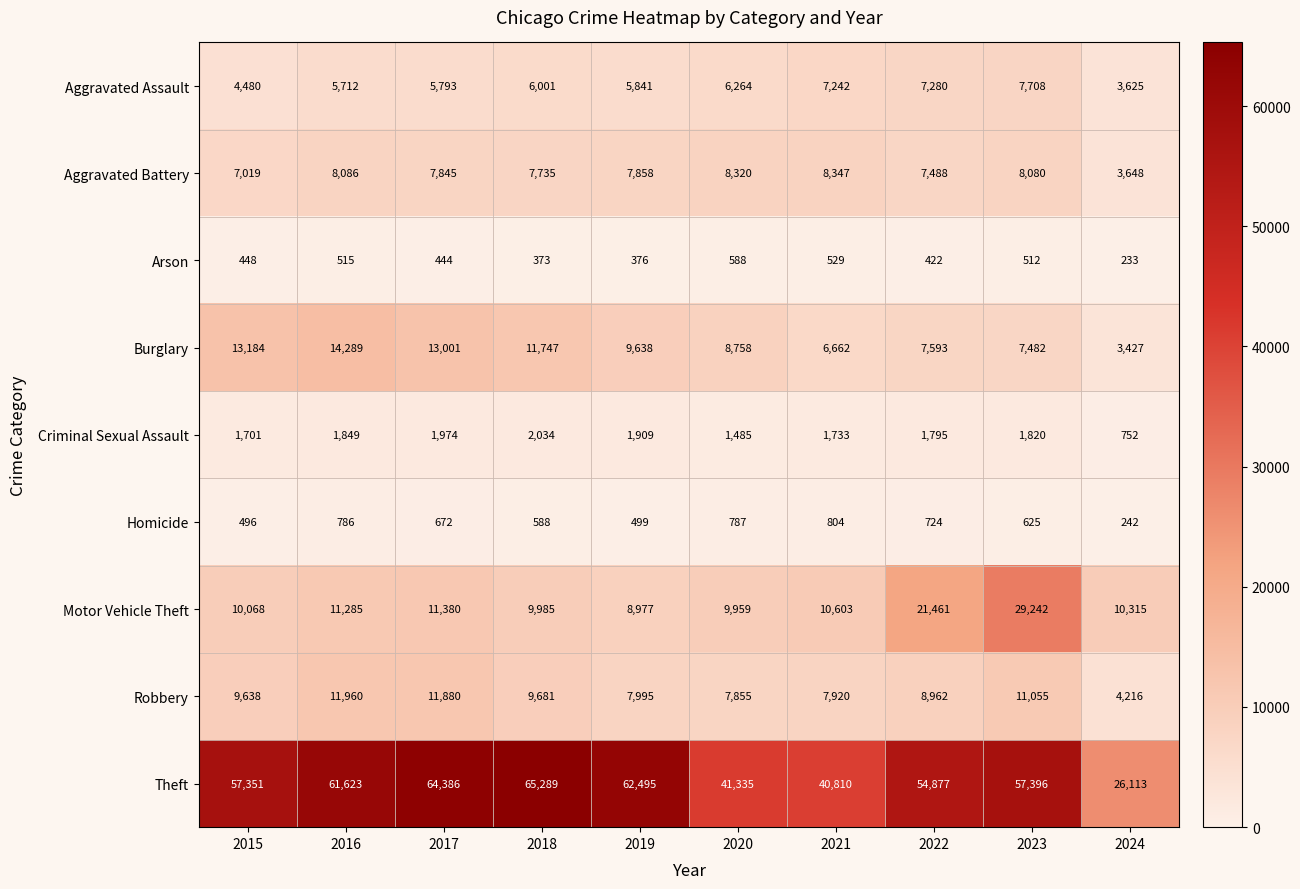

What is the difference between the maximum and minimum values in the Aggravated Battery series?

4699